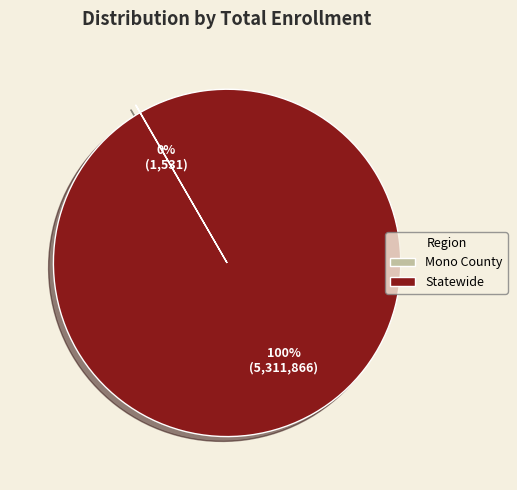

Is it true that Statewide is 87% of the pie?

False